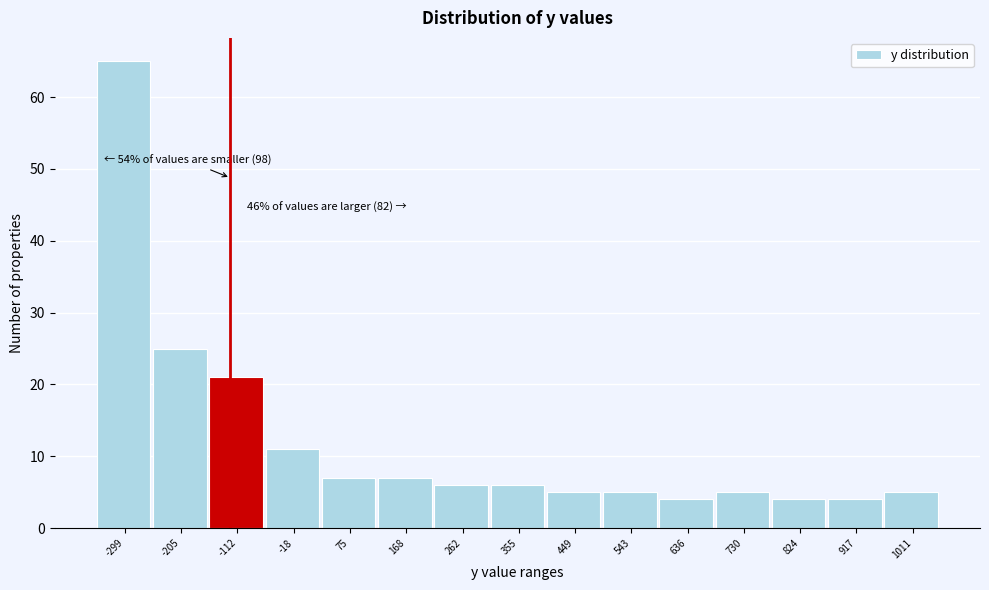

Reading right to left, list all the values displayed in this chart.

5	4	4	5	4	5	5	6	6	7	7	11	21	25	65